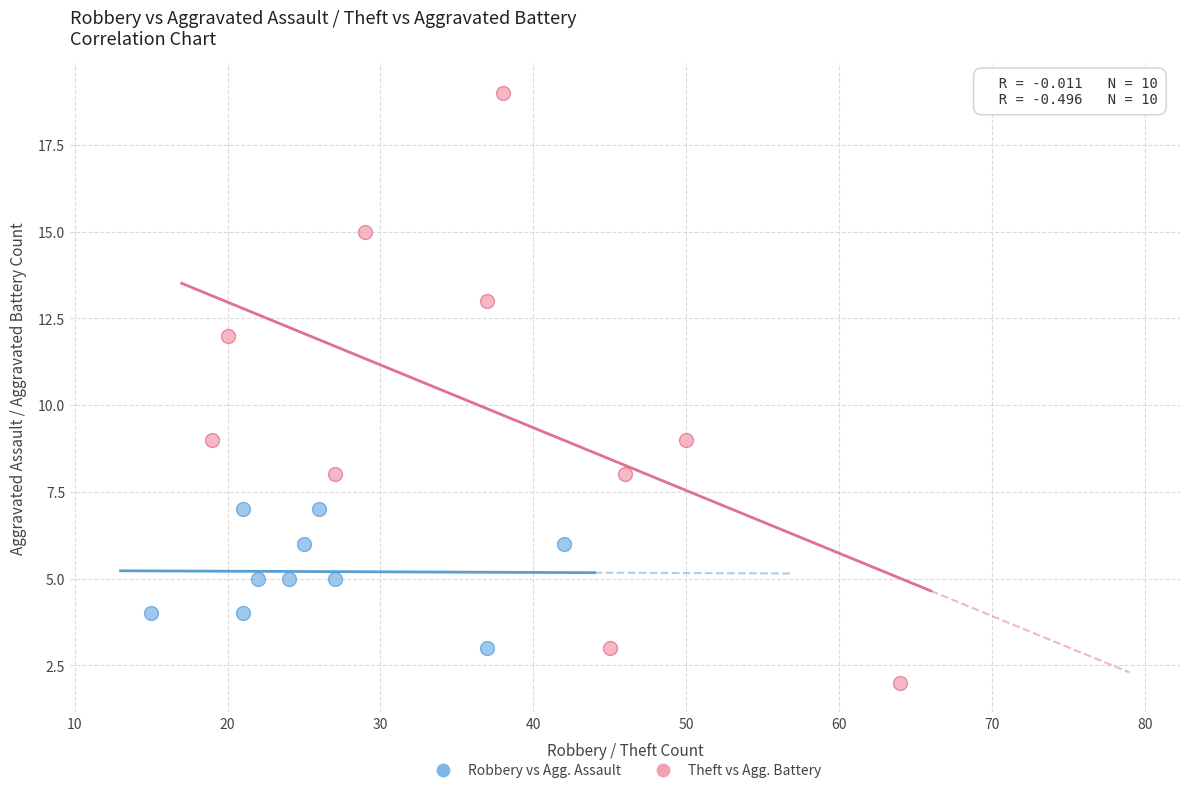

Which series has the largest Y range (max minus min)?

Theft vs Agg. Battery